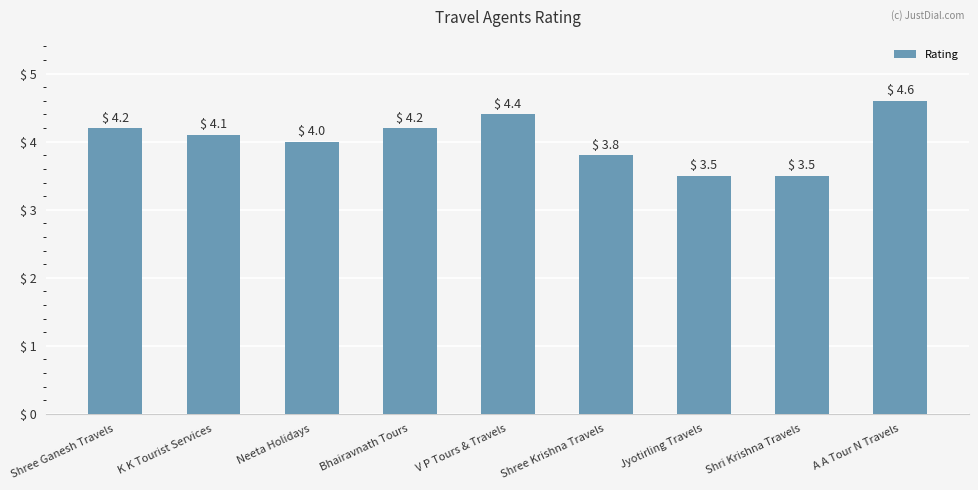

Reading left to right, extract all data points from this chart.

Shree Ganesh Travels=4.2	K K Tourist Services=4.1	Neeta Holidays=4.0	Bhairavnath Tours=4.2	V P Tours & Travels=4.4	Shree Krishna Travels=3.8	Jyotirling Travels=3.5	Shri Krishna Travels=3.5	A A Tour N Travels=4.6